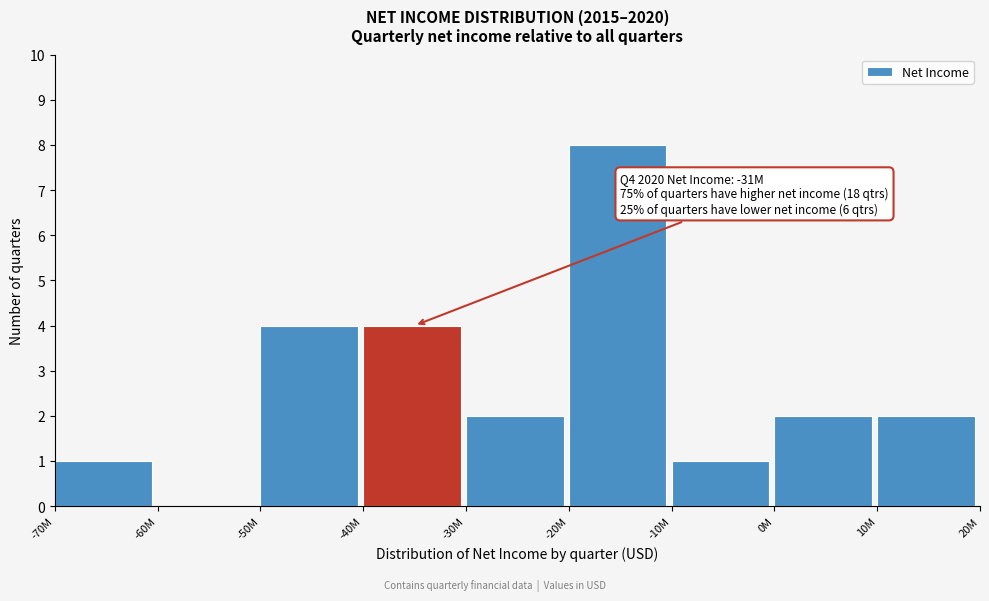

Reading right to left, extract all data points from this chart.

10M=2	0M=2	-10M=1	-20M=8	-30M=2	-40M=4	-50M=4	-60M=0	-70M=1